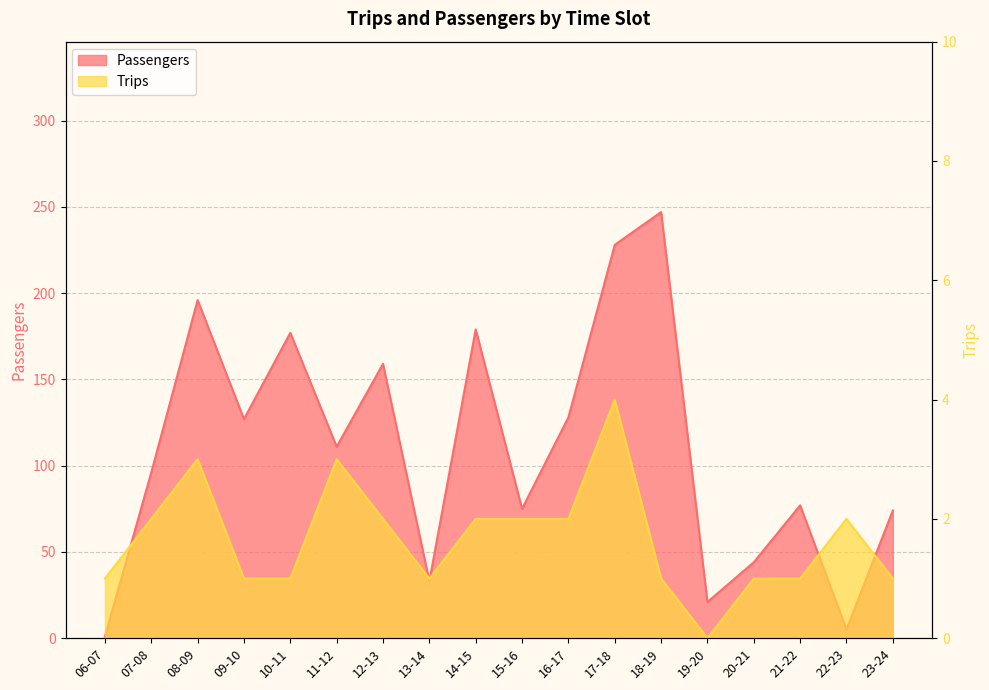

What are all the series names shown in the legend?

Passengers, Trips